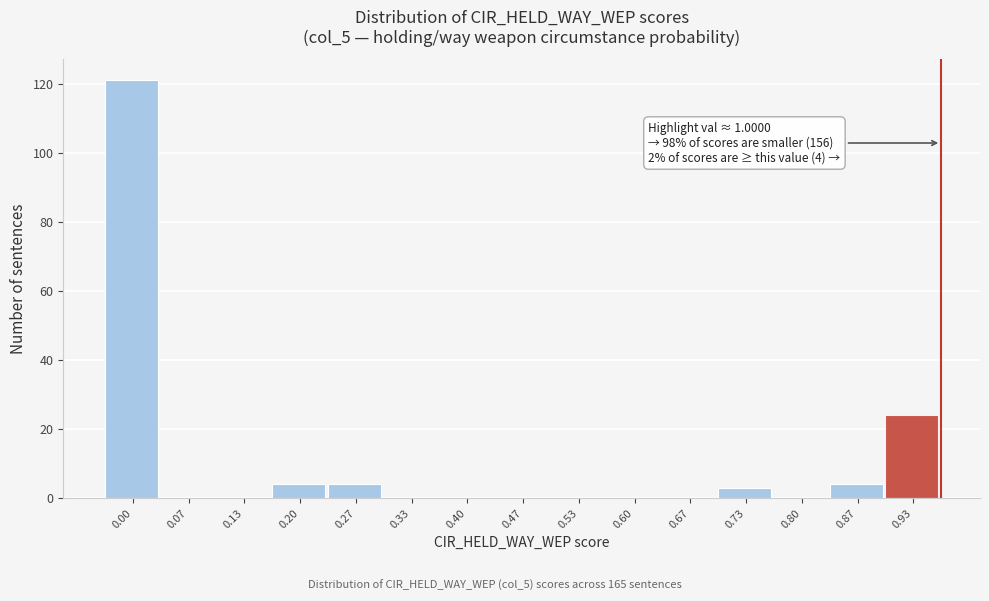

Reading left to right, transcribe all the data shown in this chart.

0.00=121	0.07=0	0.13=0	0.20=4	0.27=4	0.33=0	0.40=0	0.47=0	0.53=0	0.60=0	0.67=0	0.73=3	0.80=0	0.87=4	0.93=24